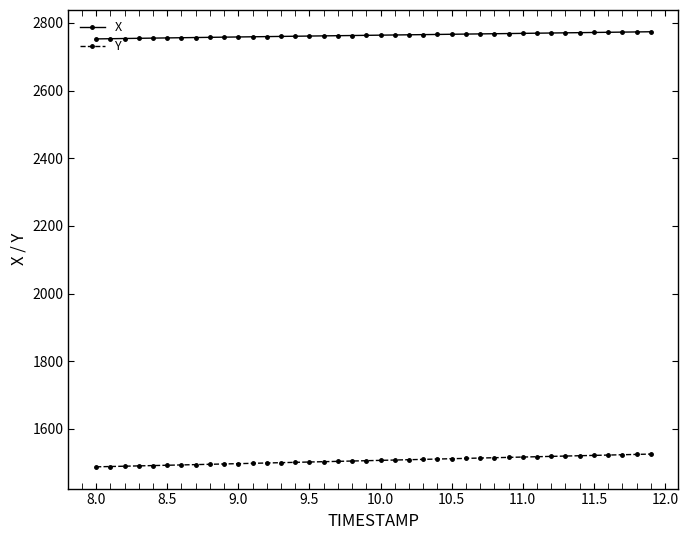

At how many categories does at least one series exceed 2393?

40